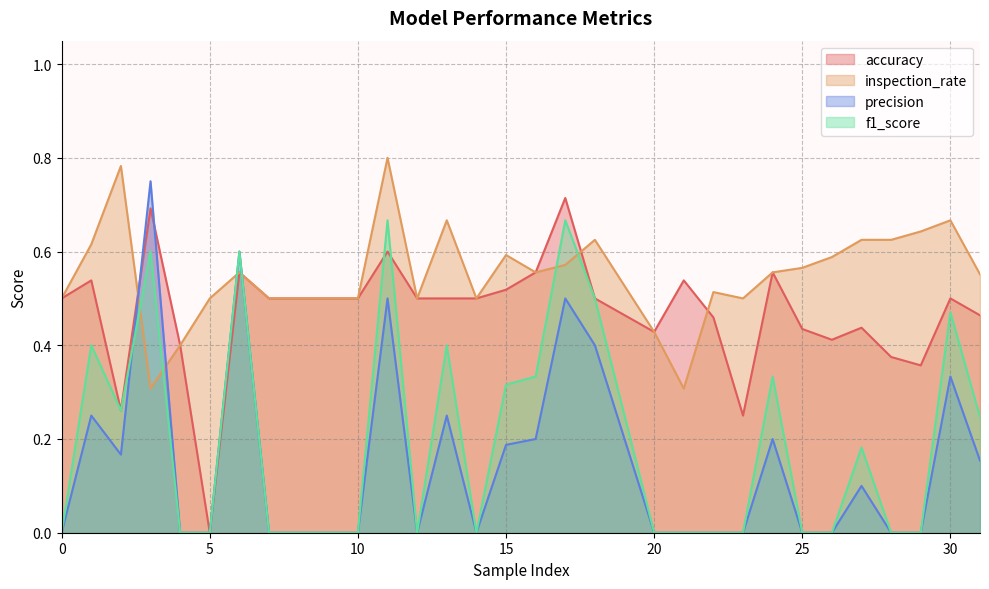

Reading left to right, list all the values displayed in this chart.

accuracy: 0.5	0.5	0.3	0.7	0.4	0.0	0.6	0.5	0.5	0.5	0.6	0.5	0.5	0.5	0.5	0.6	0.7	0.5	0.4	0.5	0.5	0.2	0.6	0.4	0.4	0.4	0.4	0.4	0.5	0.5
inspection_rate: 0.5	0.6	0.8	0.3	0.4	0.5	0.6	0.5	0.5	0.5	0.8	0.5	0.7	0.5	0.6	0.6	0.6	0.6	0.4	0.3	0.5	0.5	0.6	0.6	0.6	0.6	0.6	0.6	0.7	0.6
precision: 0.0	0.2	0.2	0.8	0.0	0.0	0.6	0.0	0.0	0.0	0.5	0.0	0.2	0.0	0.2	0.2	0.5	0.4	0.0	0.0	0.0	0.0	0.2	0.0	0.0	0.1	0.0	0.0	0.3	0.2
f1_score: 0.0	0.4	0.3	0.6	0.0	0.0	0.6	0.0	0.0	0.0	0.7	0.0	0.4	0.0	0.3	0.3	0.7	0.5	0.0	0.0	0.0	0.0	0.3	0.0	0.0	0.2	0.0	0.0	0.5	0.2